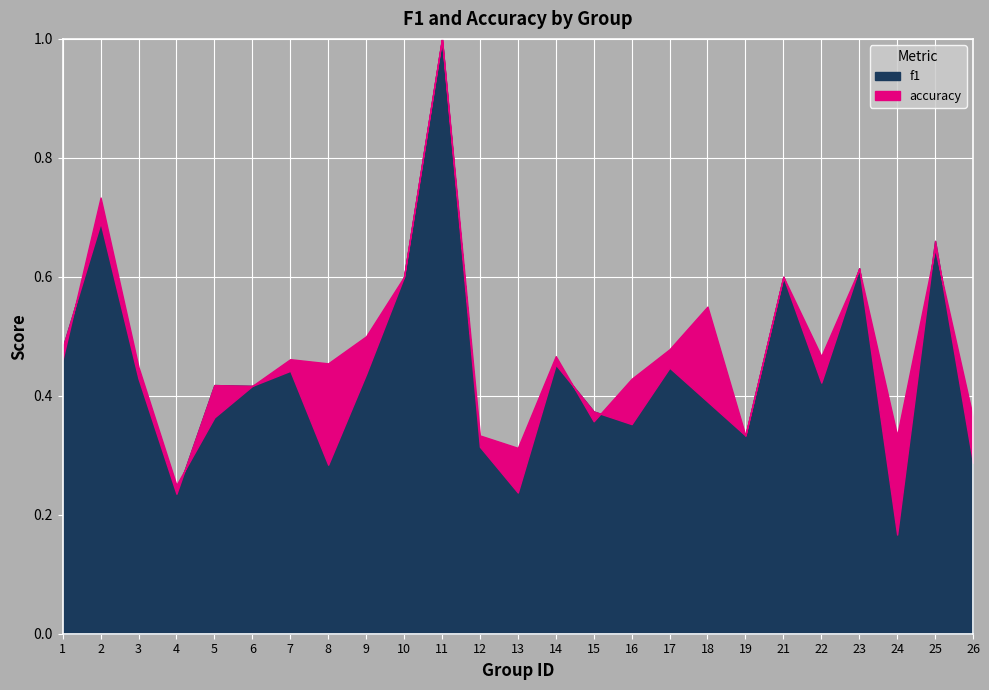

Is it true that f1 equals 0.3 at 26?

True